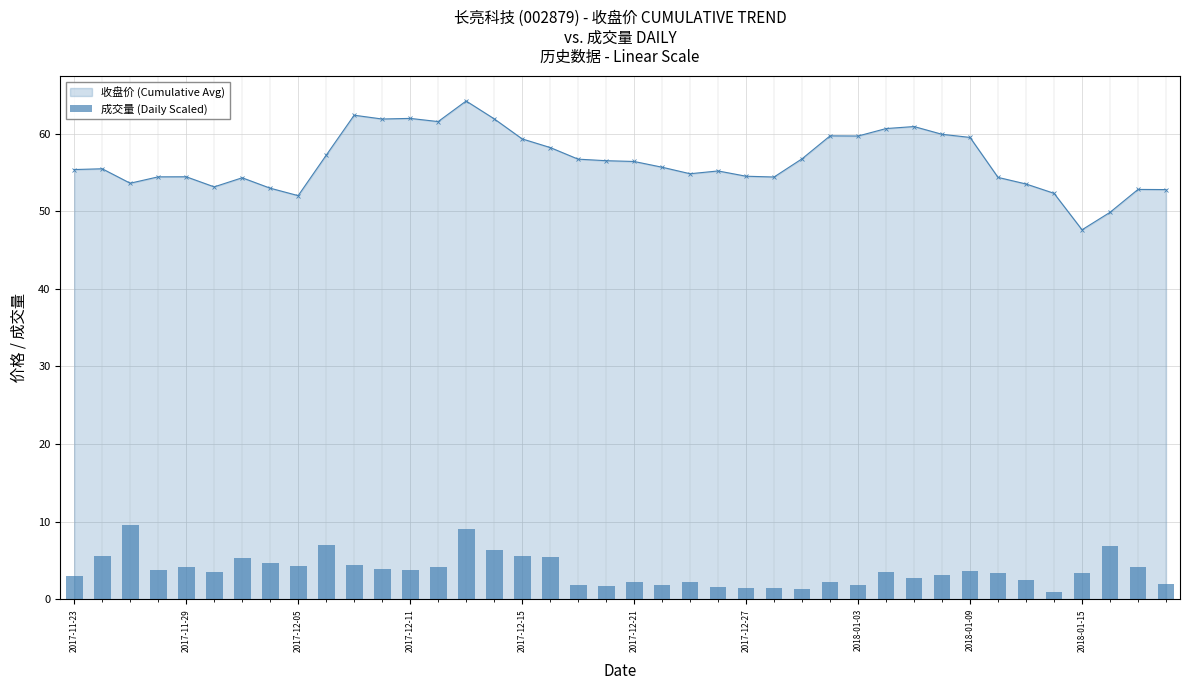

The value of 收盘价 (Cumulative Avg) at 2018-01-15 is 73.8. True or false?

False